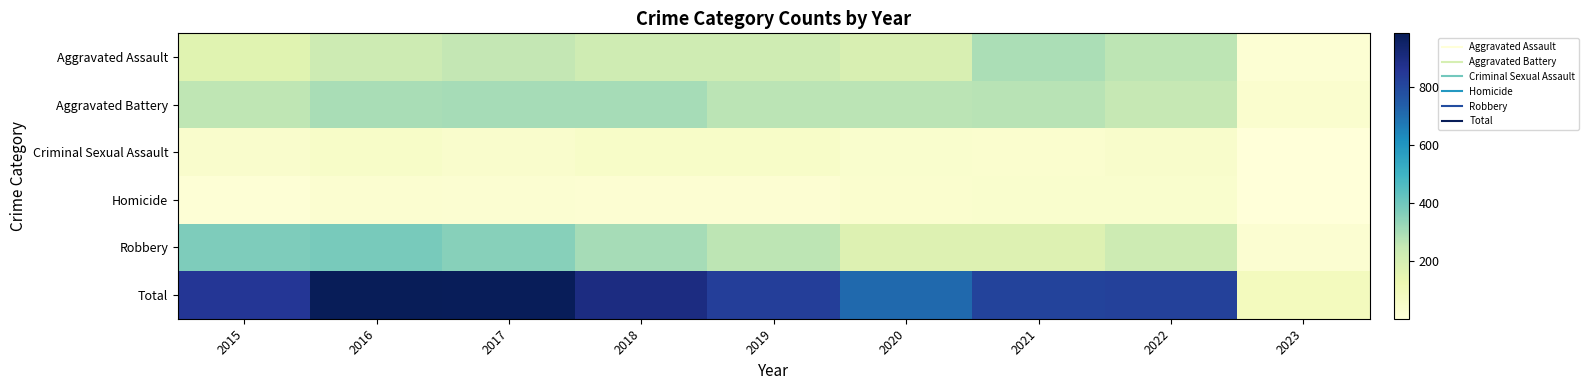

Reading left to right, extract all data points from this chart.

Aggravated Assault: 2015=164	2016=225	2017=251	2018=220	2019=220	2020=192	2021=295	2022=264	2023=20
Aggravated Battery: 2015=260	2016=298	2017=303	2018=302	2019=267	2020=269	2021=270	2022=248	2023=34
Criminal Sexual Assault: 2015=43	2016=51	2017=41	2018=51	2019=54	2020=39	2021=33	2022=44	2023=1
Homicide: 2015=13	2016=28	2017=27	2018=23	2019=21	2020=34	2021=38	2022=36	2023=1
Robbery: 2015=372	2016=381	2017=356	2018=302	2019=264	2020=174	2021=175	2022=227	2023=27
Total: 2015=852	2016=983	2017=978	2018=898	2019=826	2020=708	2021=811	2022=819	2023=83